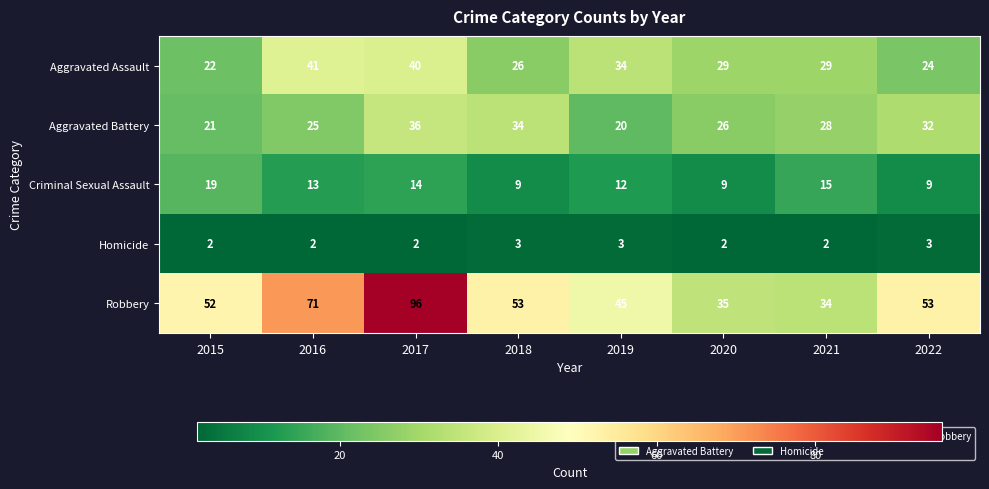

How many series are shown in this chart?

5